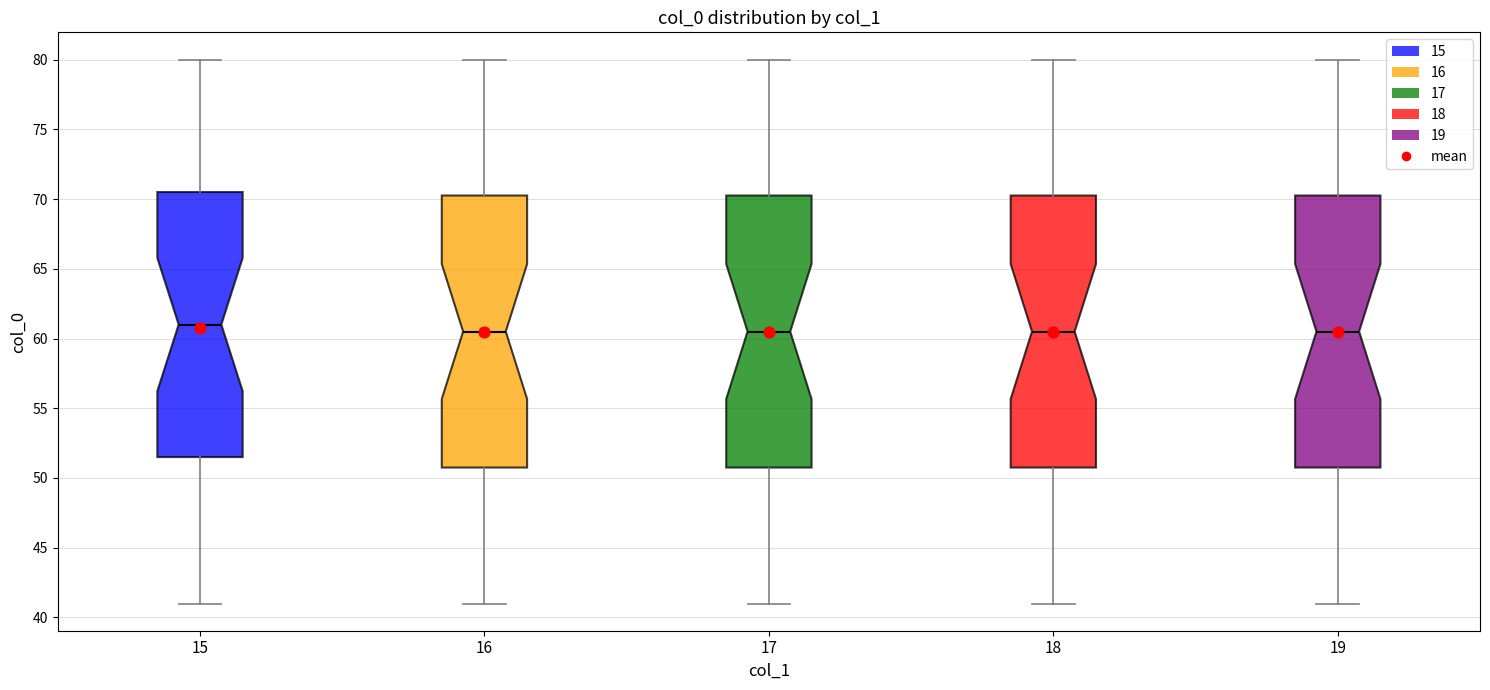

Where does the upper whisker of the box at x = 15 end on the y-axis? The values are not printed on the chart, so give them approximately, as read against the axis.

80.0